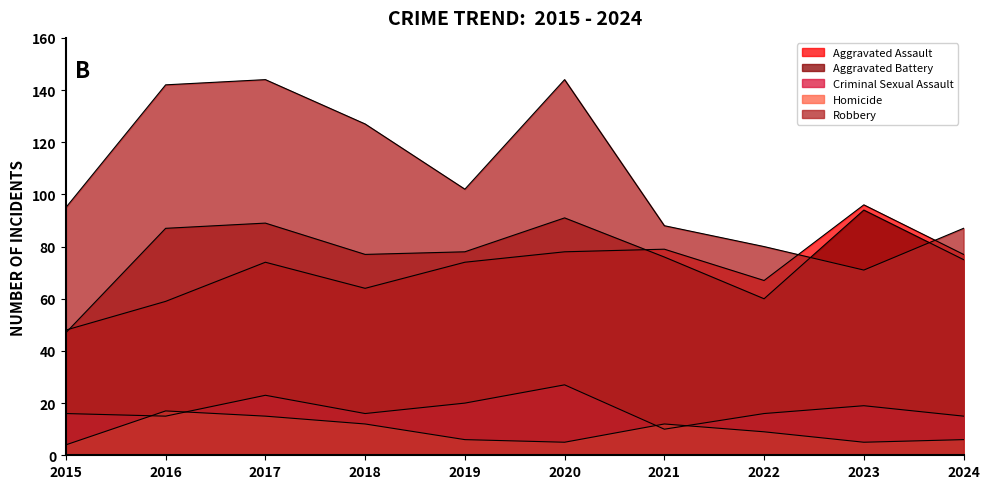

What is the maximum value for Criminal Sexual Assault?

27